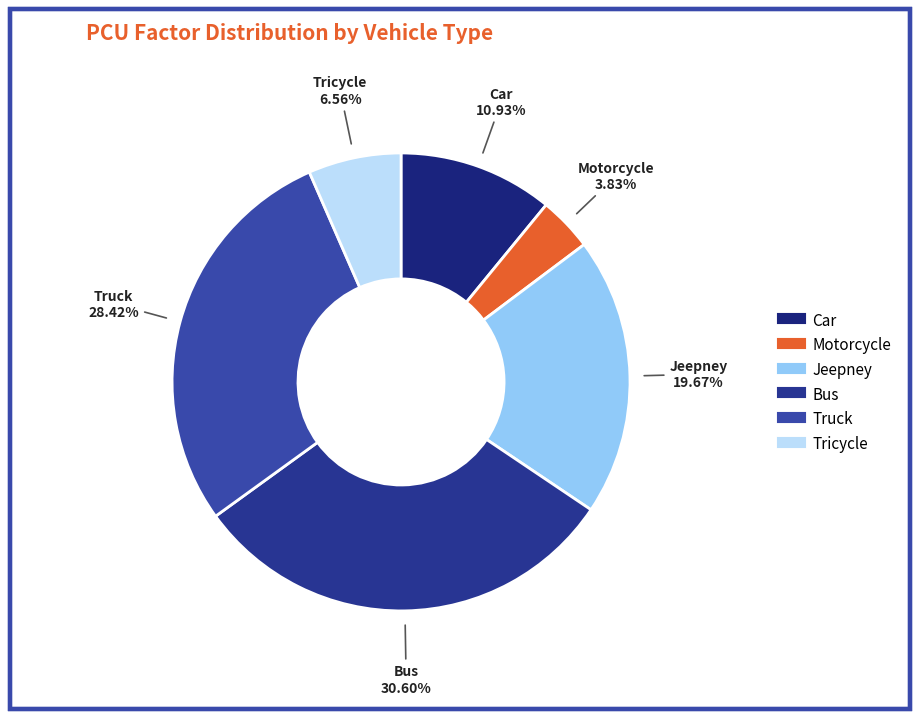

What percentage is the Jeepney slice, to the nearest percent?

20%